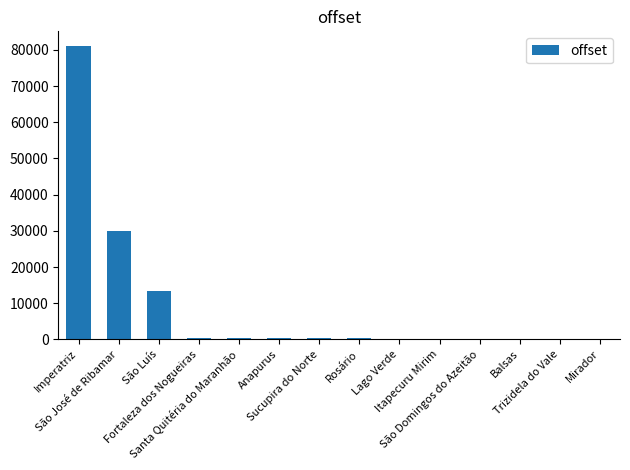

What is the sum of all values?

127270